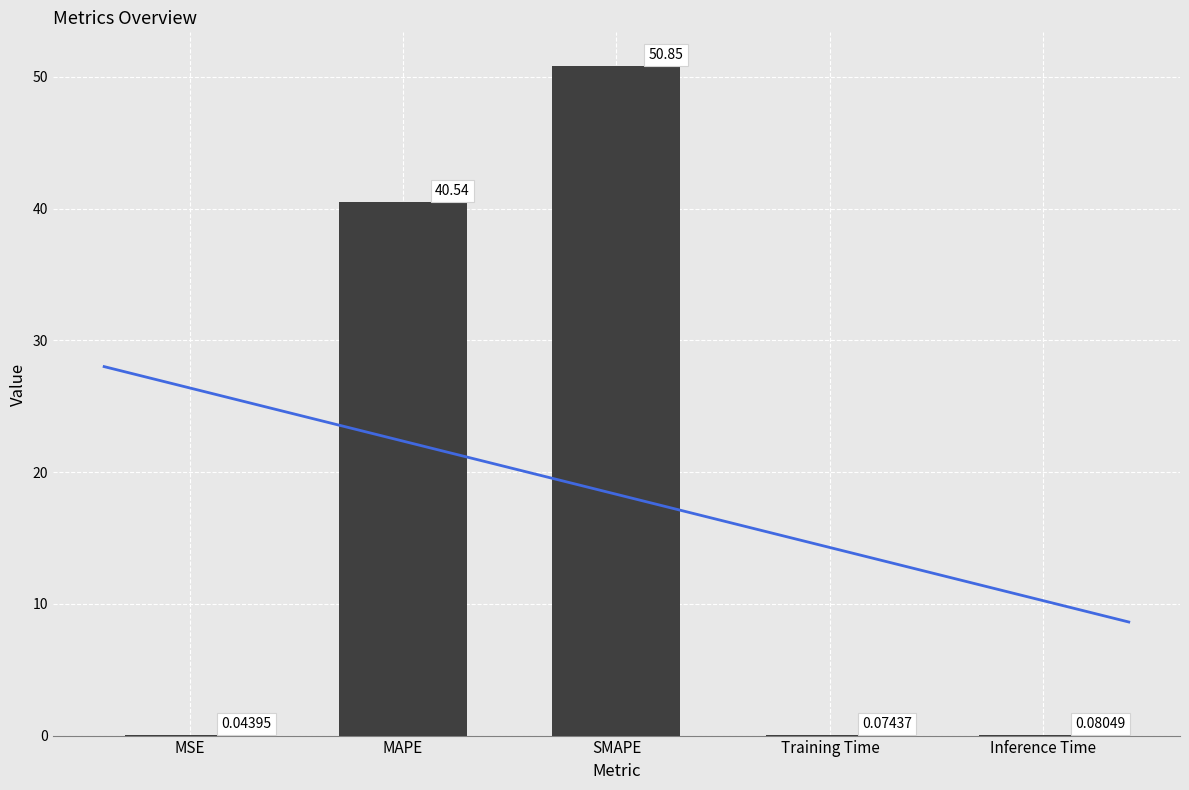

The chart shows a value of 25.7 at SMAPE. True or false?

False